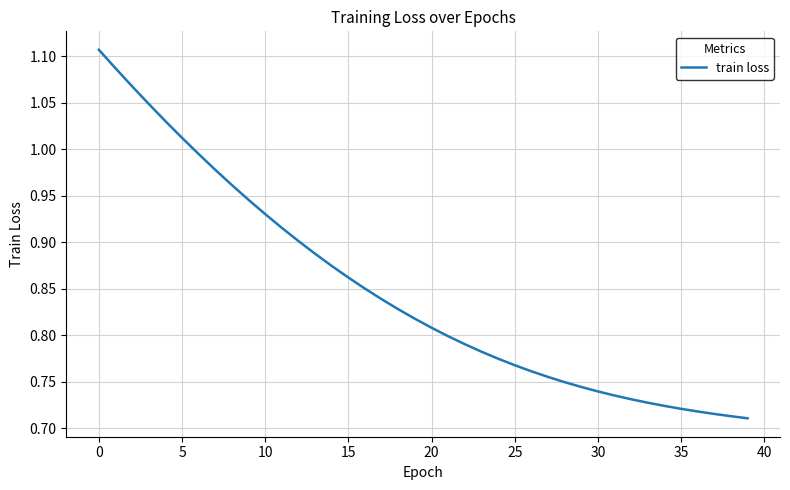

What is the difference between the maximum and minimum values?

0.4